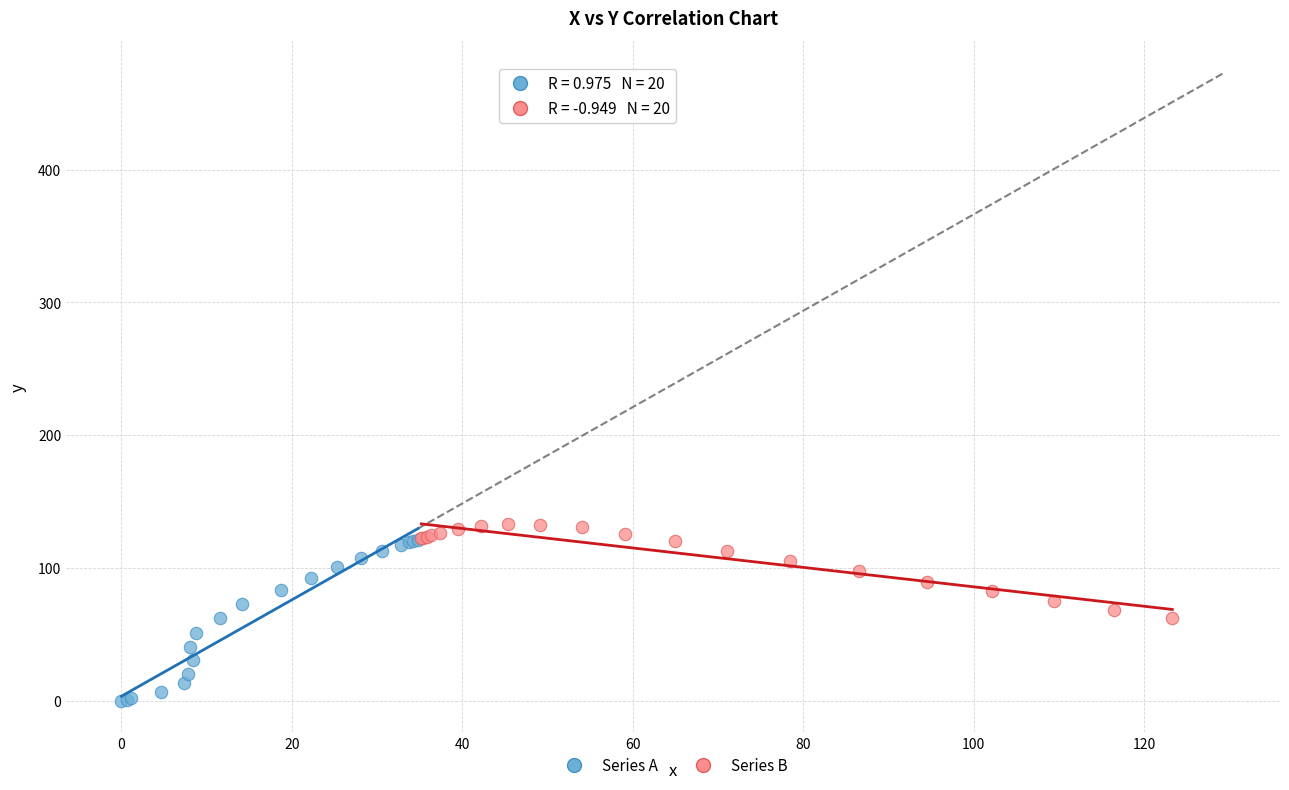

What are all the series names shown in the legend?

Series A, Series B